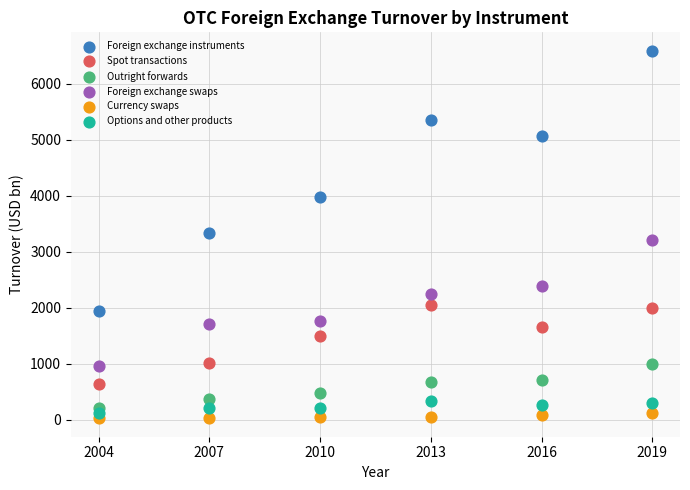

What are all the series names shown in the legend?

Foreign exchange instruments, Spot transactions, Outright forwards, Foreign exchange swaps, Currency swaps, Options and other products